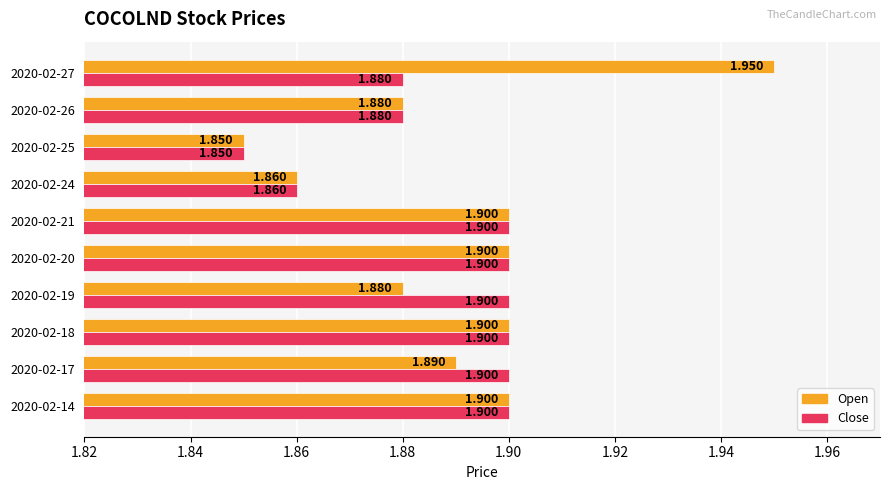

How many series are shown in this chart?

2